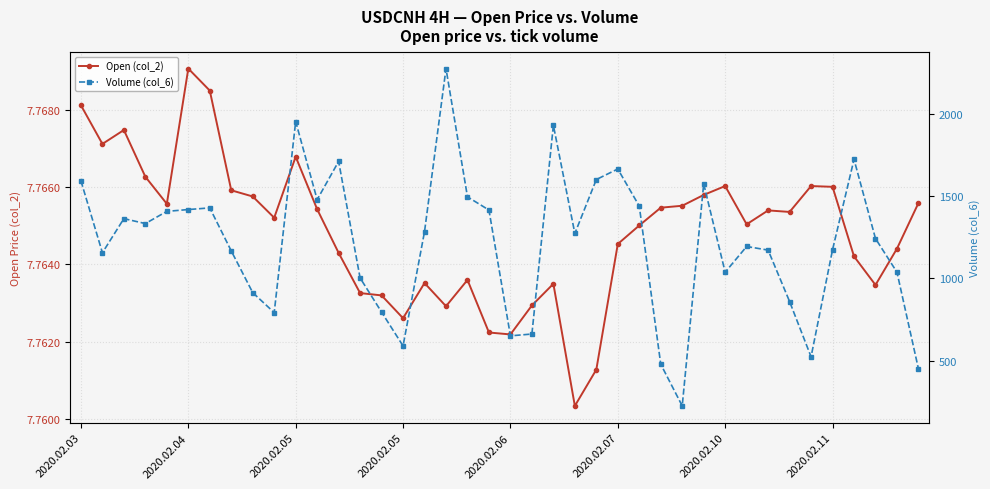

What are all the series names shown in the legend?

Open (col_2), Volume (col_6)